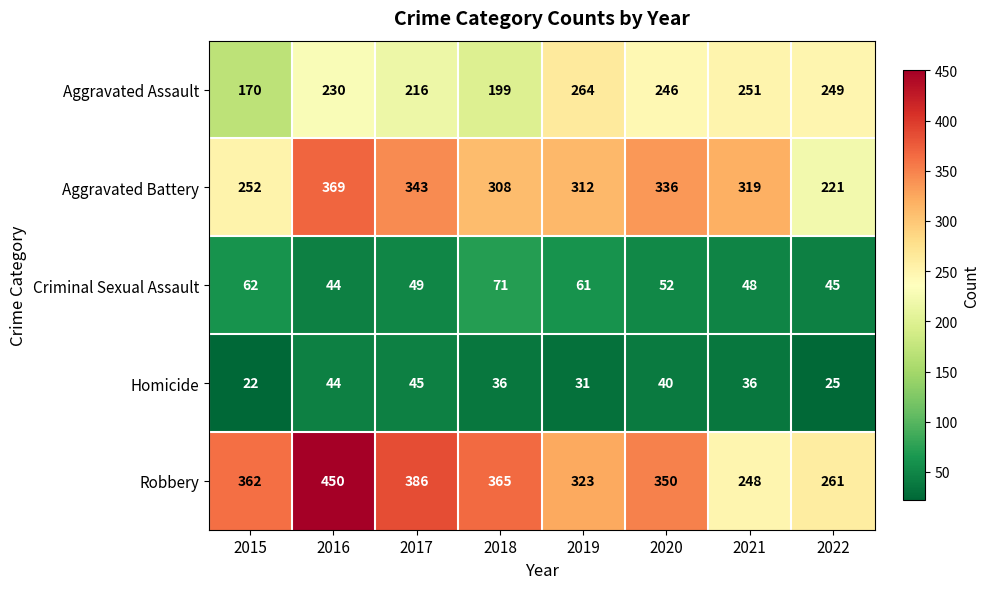

What is the difference between the second highest and minimum values in the Aggravated Battery series?

122